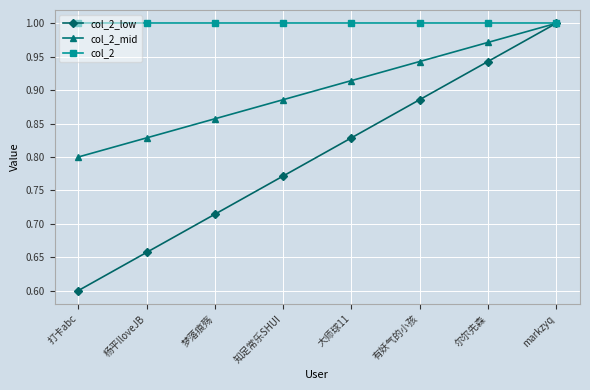

True or false: col_2_low has more than 0 points higher than both neighbors.

False